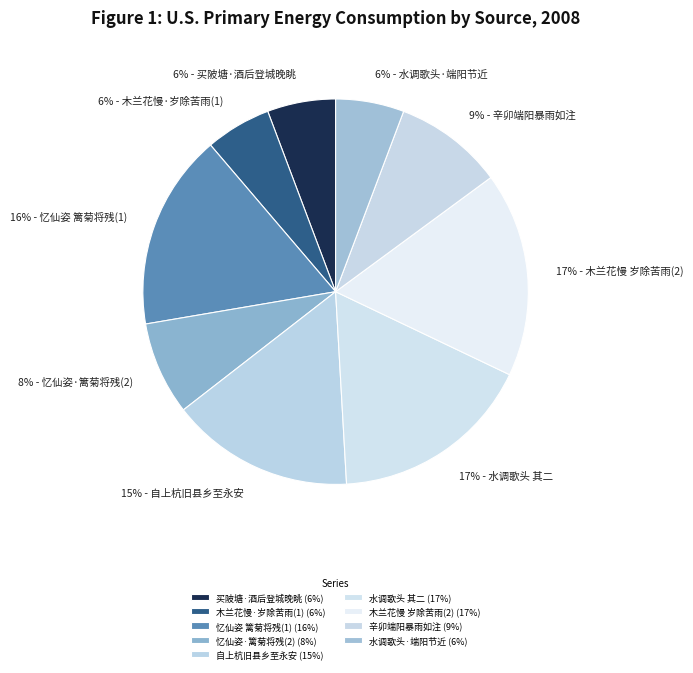

Count the number of slices in the pie.

9